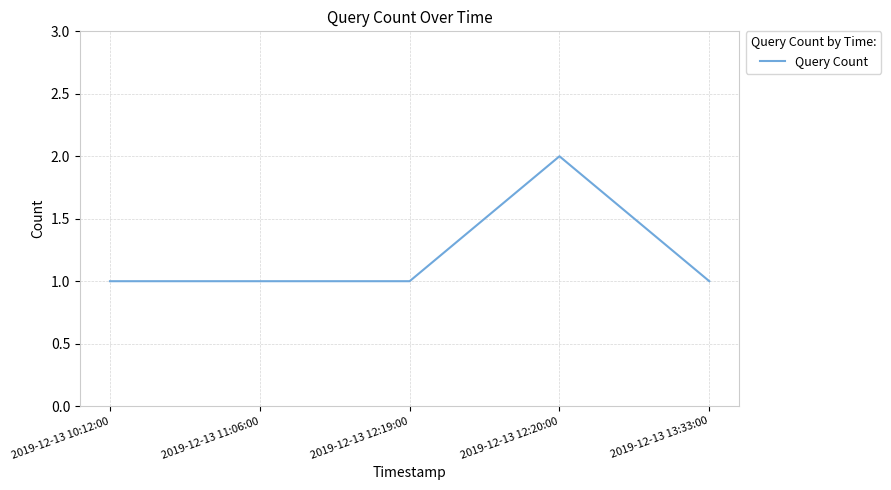

True or false: the data shows 1 at 2019-12-13 12:20:00.

False